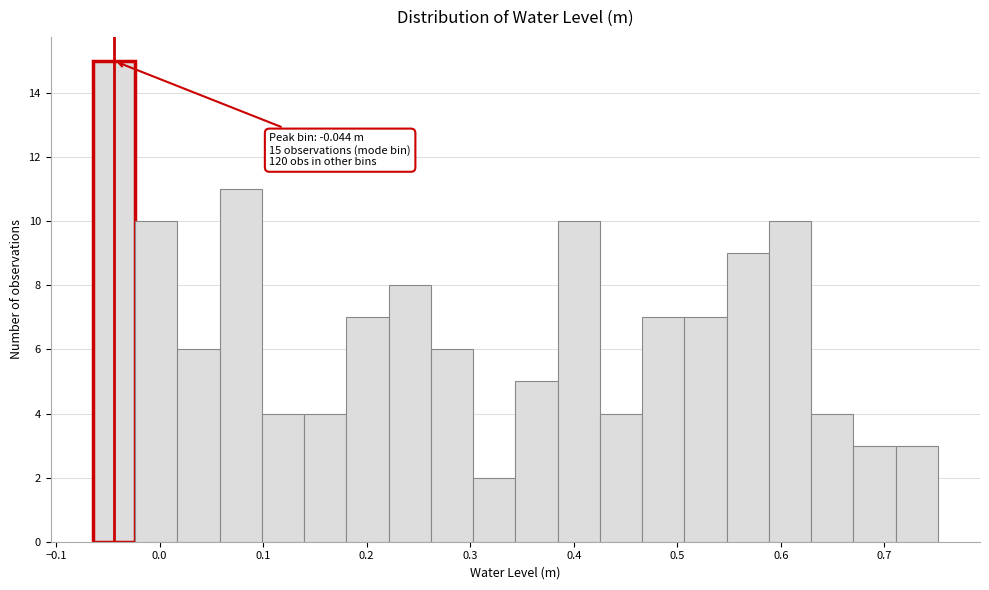

Over which range of the x-axis is the bar tallest?

-0.06 to -0.02